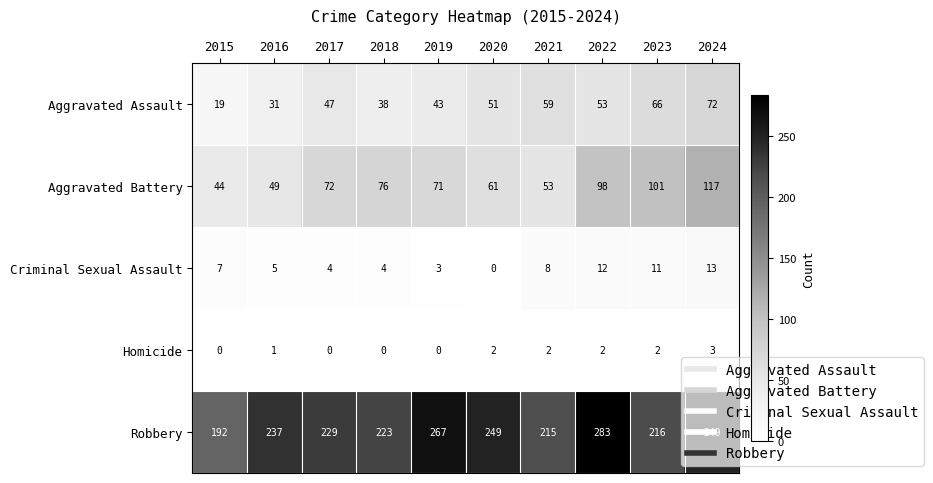

What is the difference between the maximum and minimum values in the Aggravated Assault series?

53